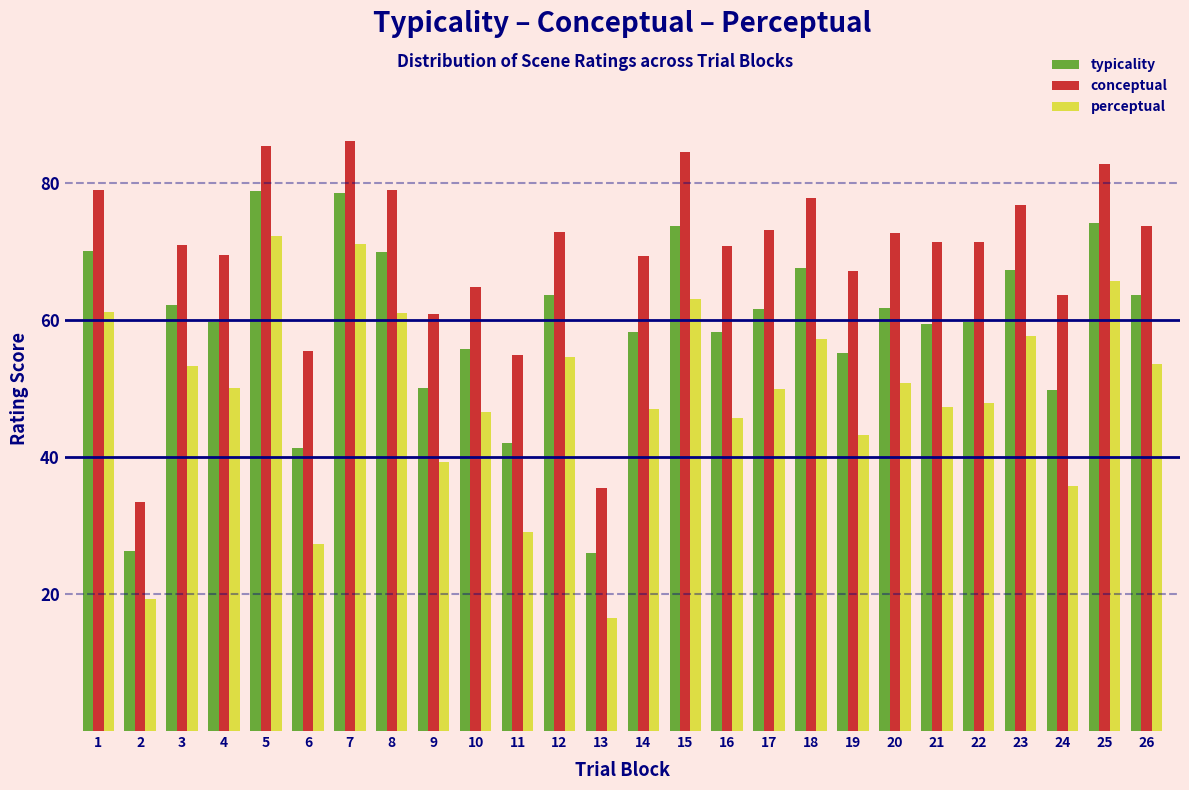

True or false: conceptual has a value of 19.1 at 17.

False